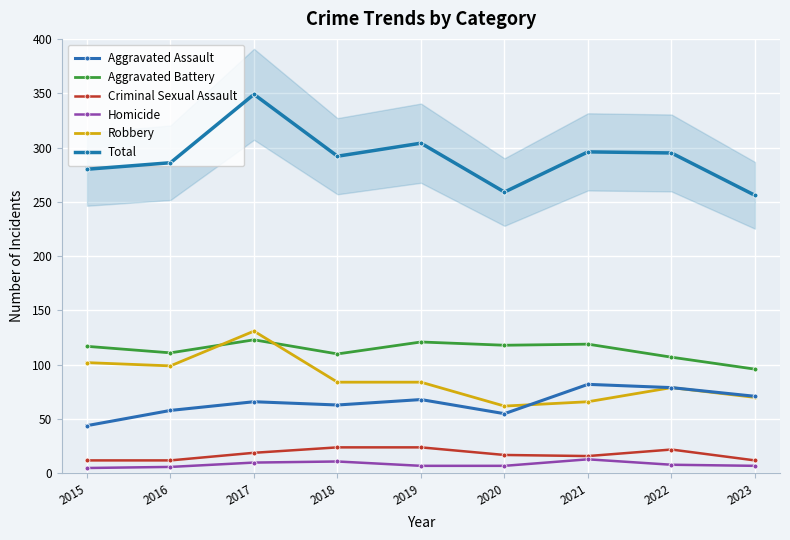

At which label does Criminal Sexual Assault reach its minimum?

2015